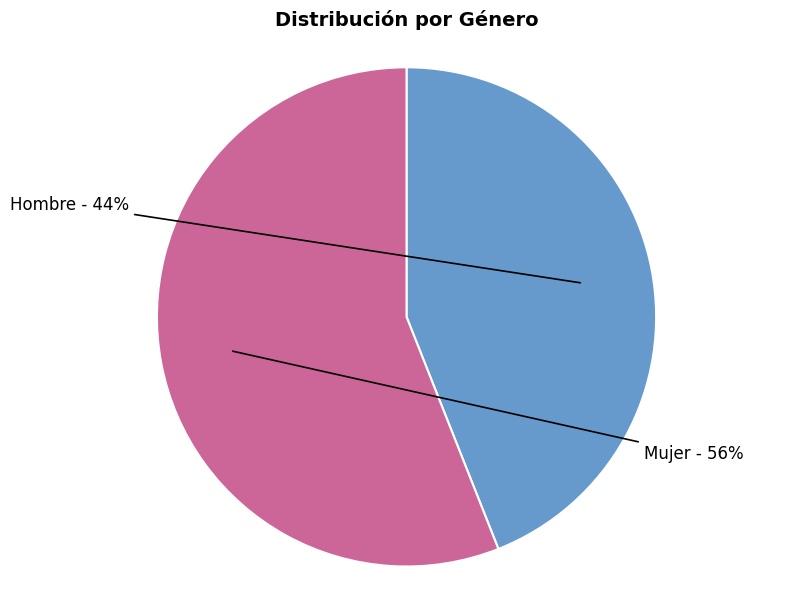

Approximately how many times larger is the value at Hombre compared to Mujer?

0.8